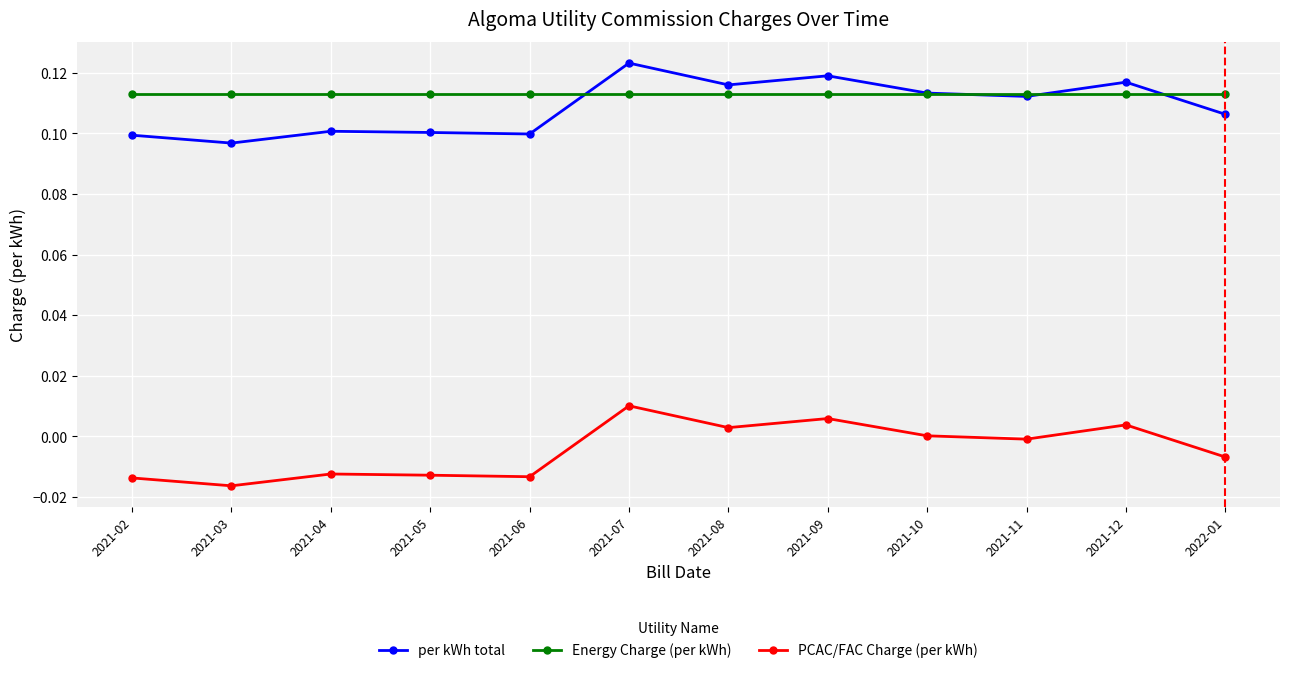

The value of PCAC/FAC Charge (per kWh) at 2022-01 is -0.0. True or false?

True